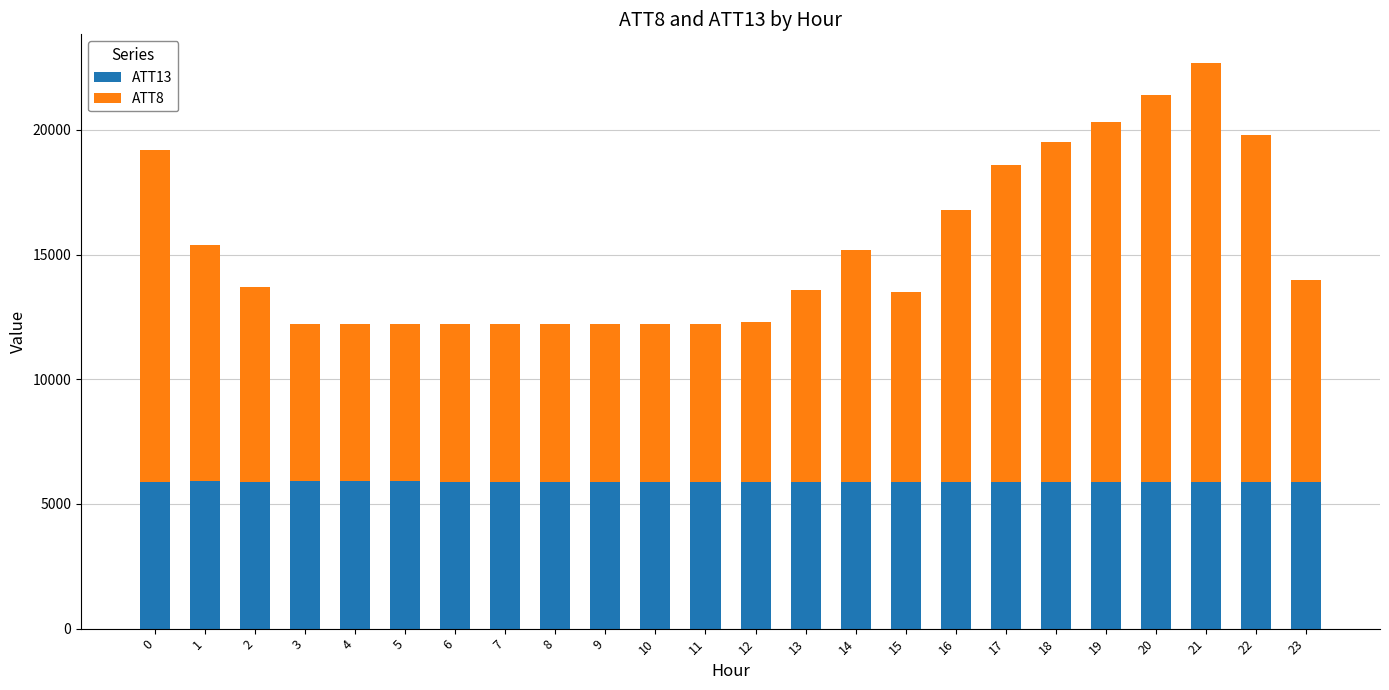

What is the minimum value for ATT13?

5876.8